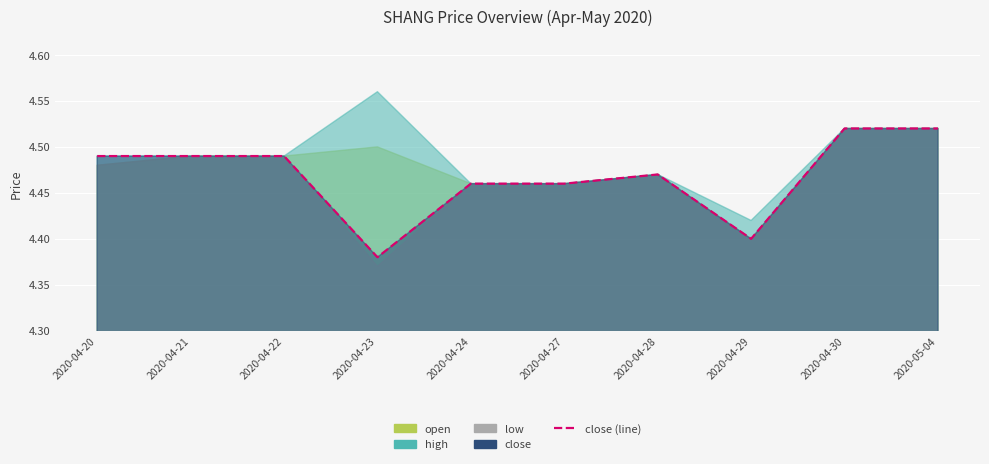

What is the difference between the second highest and minimum values?

0.1